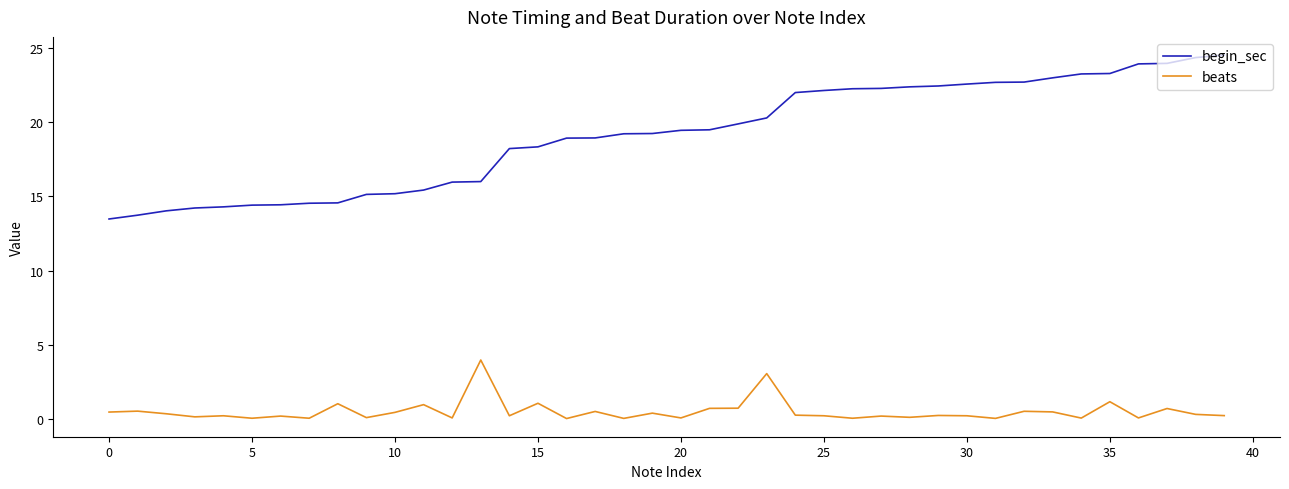

List the series in order of their overall mean, lowest first.

beats, begin_sec